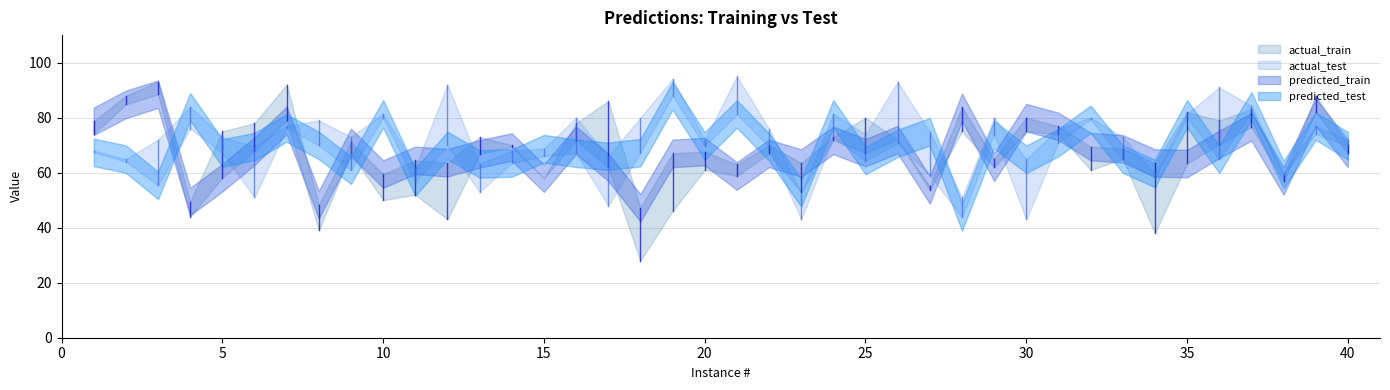

At 7, list the series in order from smallest to largest.

predicted_test, actual_test, predicted_train, actual_train